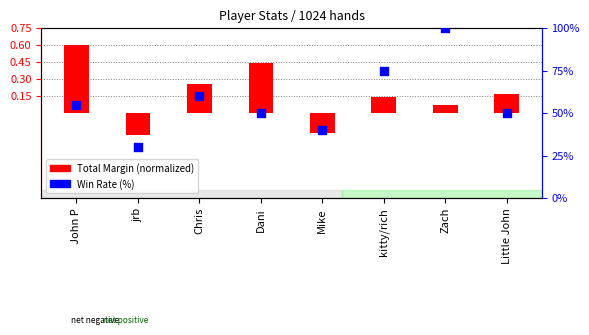

At which category is the sum across all series the highest?

Zach